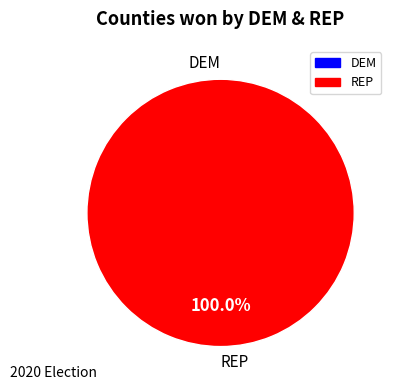

To the nearest percent, what is the average slice percentage?

50%